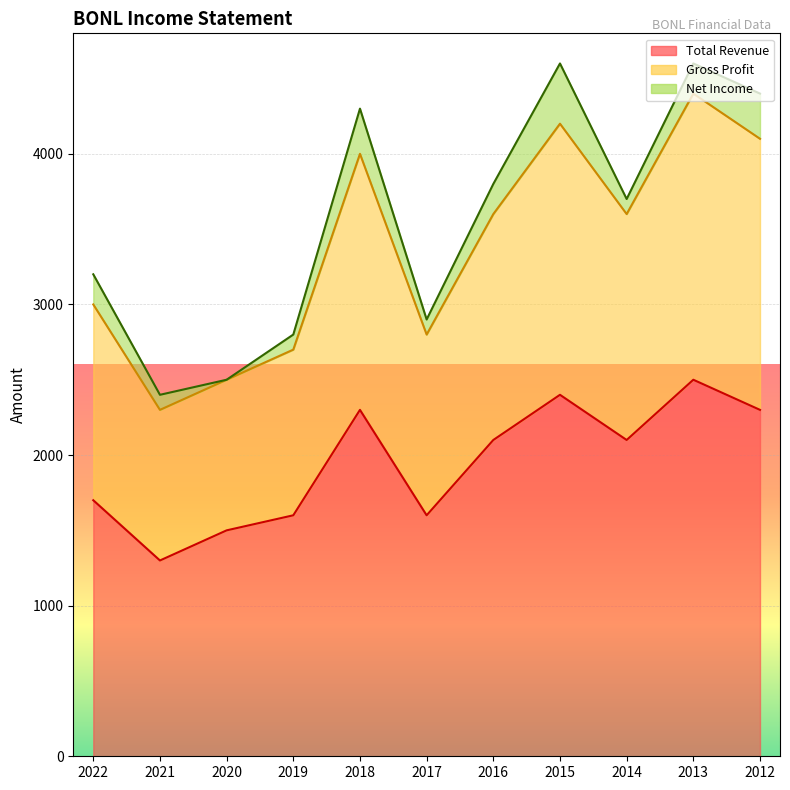

What is the maximum value for Total Revenue?

2500